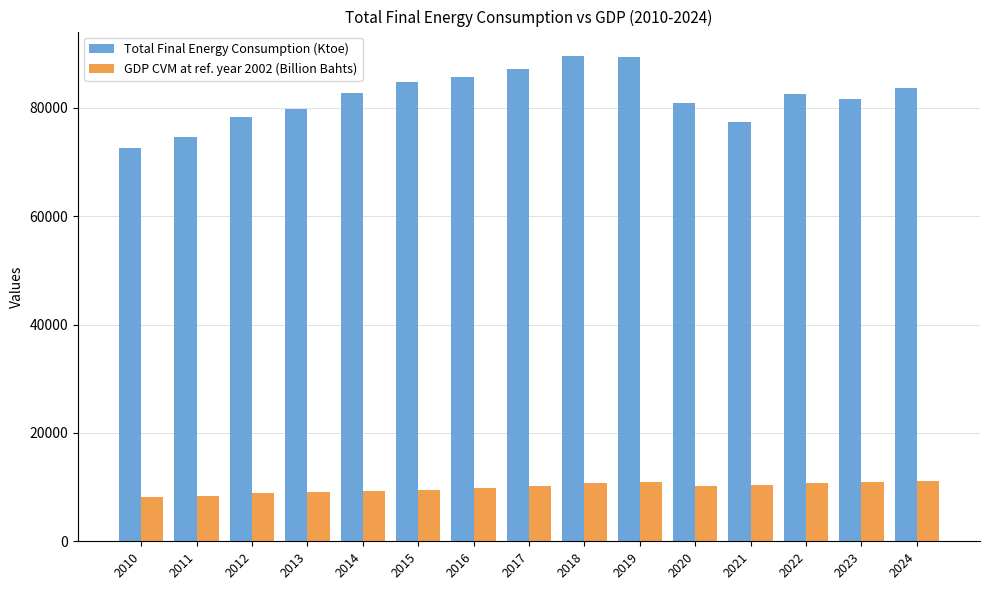

Where does the Total Final Energy Consumption (Ktoe) series first go above 82625?

2014